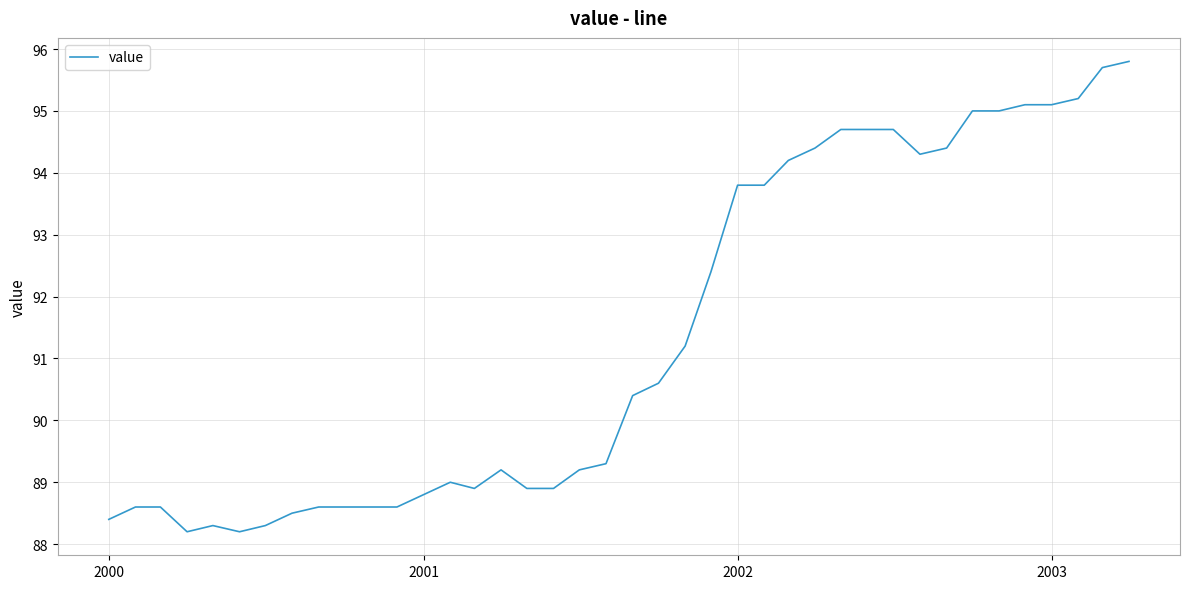

Count the number of categories in the chart.

40